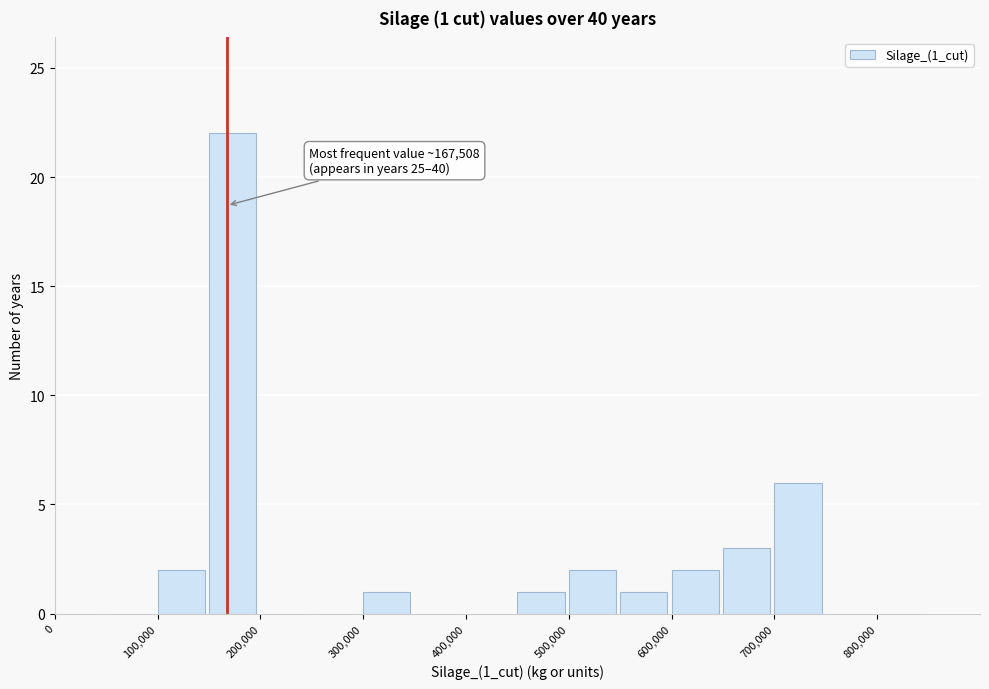

Which range on the x-axis has the tallest bar?

150000 to 200000